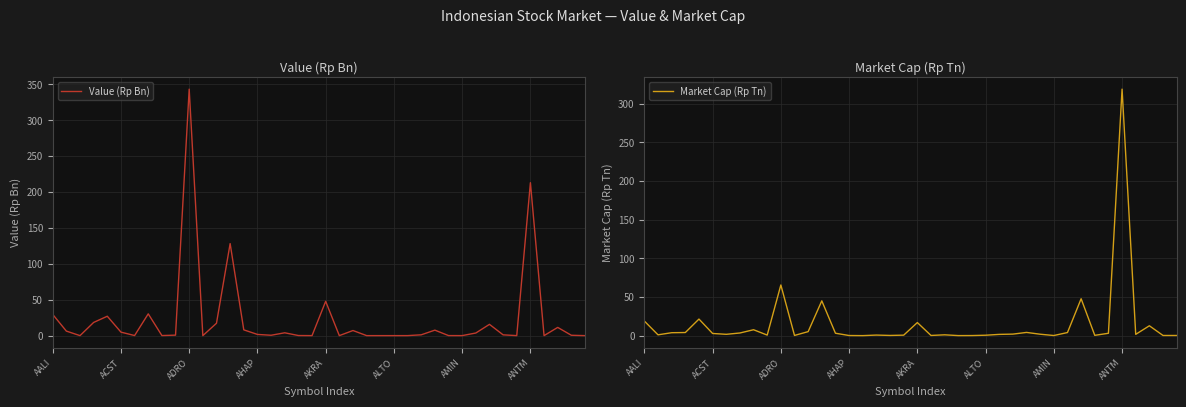

Where is Market Cap (Rp Tn) nearest to the value 159?

ADRO